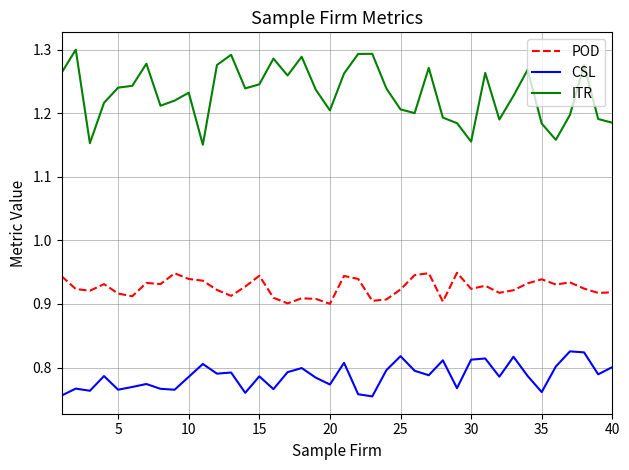

Rank the series by their average value, from highest to lowest.

ITR, POD, CSL